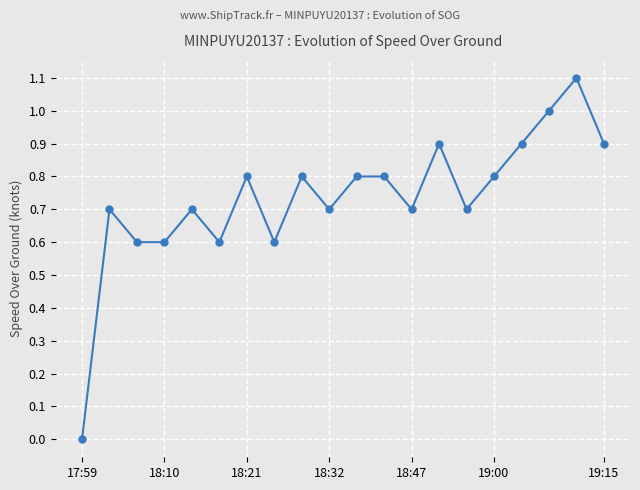

What is the value of the 20th point from the left?

0.9